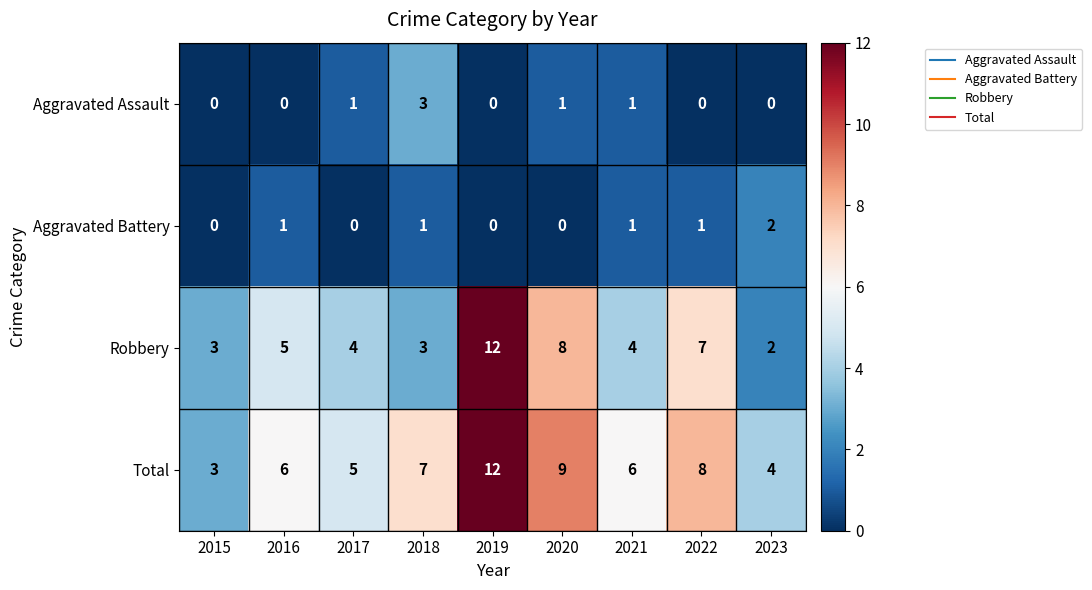

What is the difference between the highest and lowest values at 2015?

3